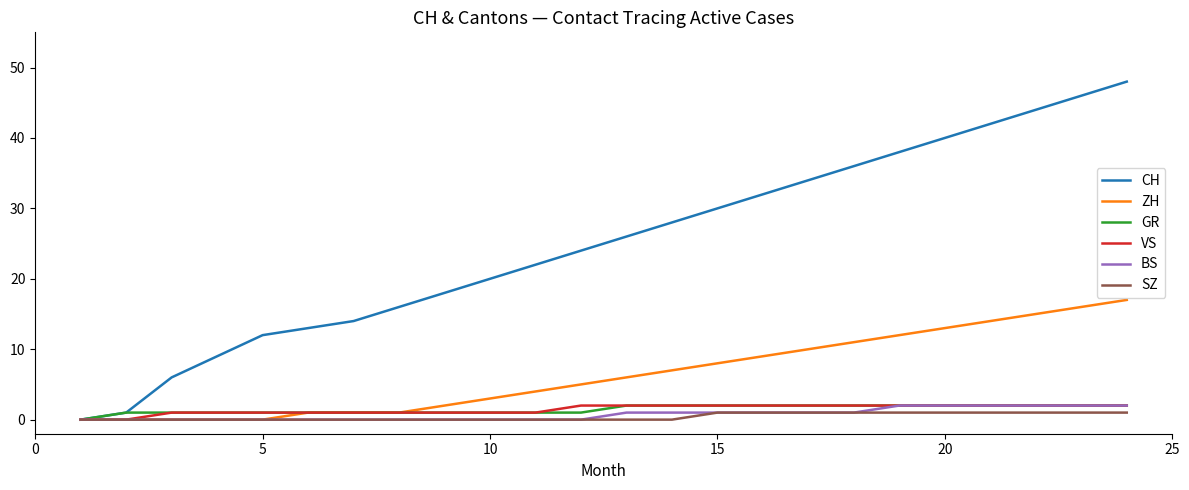

Which series has the largest total across all categories?

CH